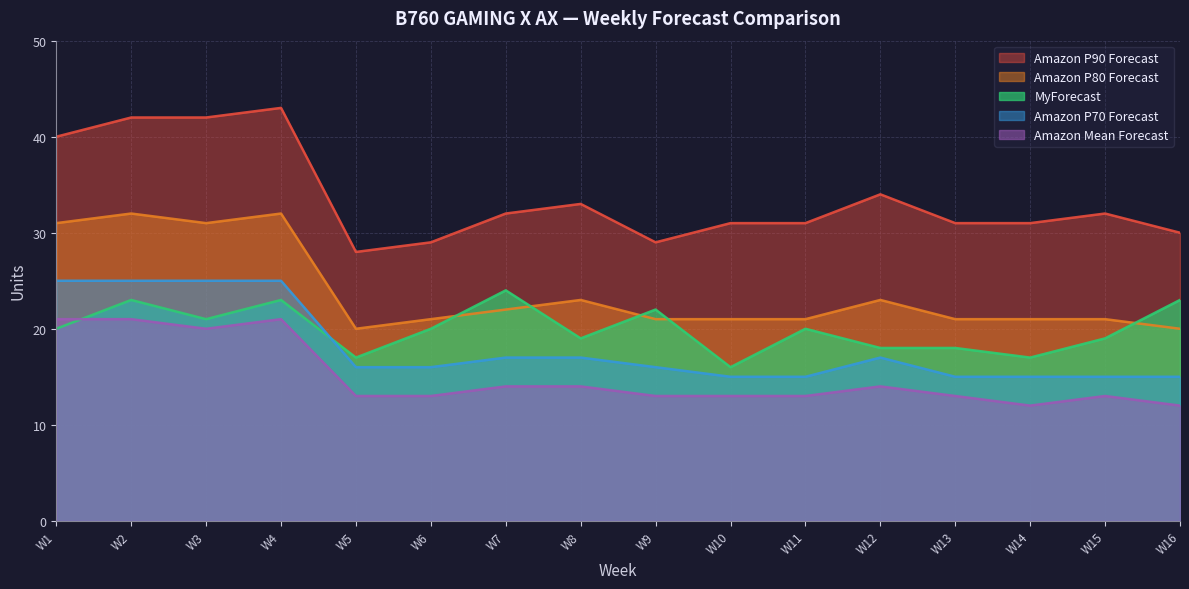

Between W8 and W15, which series saw the biggest shift?

Amazon P80 Forecast